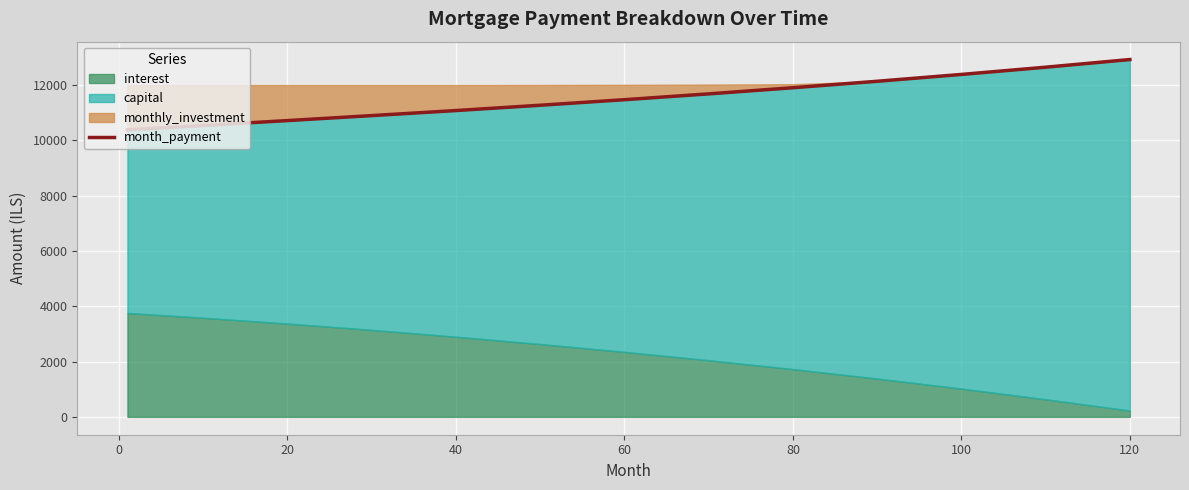

What is the minimum value for month_payment?

10381.1